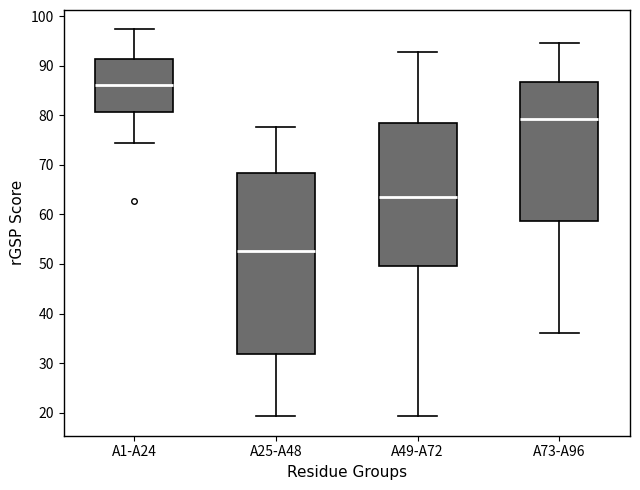

Reading left to right, transcribe this box plot: for each box, give where its median line is, the range the box spans, and where its two whiskers end, as read against the y-axis. The values are not printed on the chart, so give them approximately, as read against the axis.

A1-A24: median 86, box 81 to 91, whiskers 75 to 97
A25-A48: median 53, box 32 to 68, whiskers 19 to 78
A49-A72: median 64, box 50 to 78, whiskers 19 to 93
A73-A96: median 79, box 59 to 87, whiskers 36 to 95